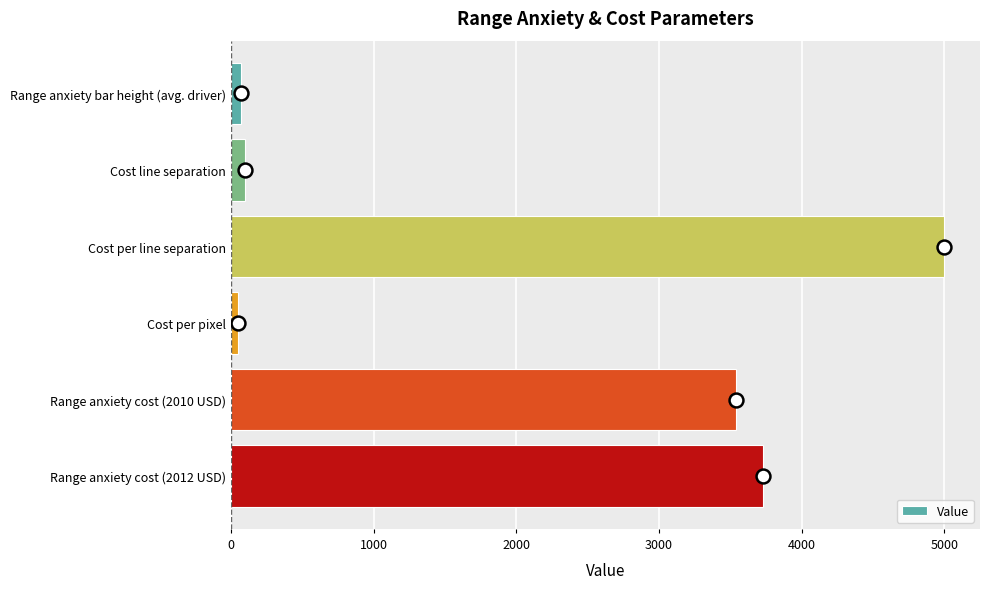

True or false: the data shows 2577.1 at Range anxiety cost (2012 USD).

False